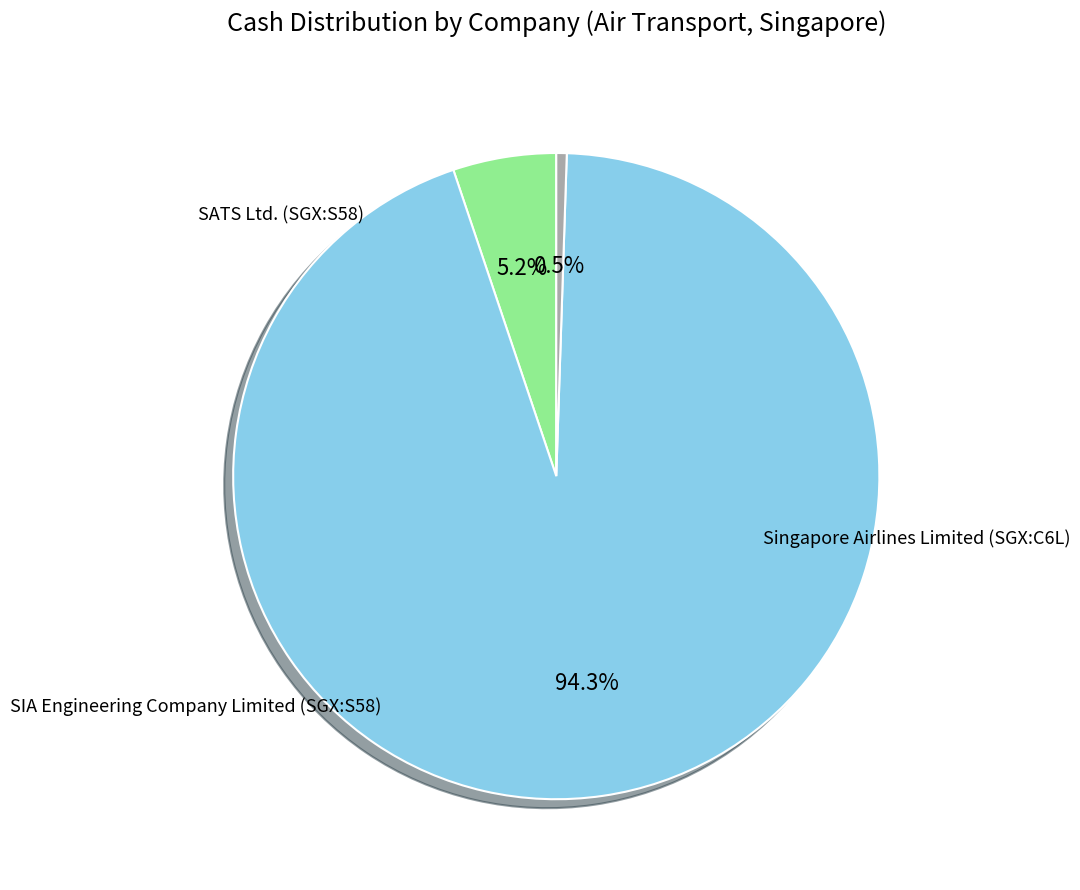

Approximately how many times larger is the value at Singapore Airlines Limited (SGX:C6L) compared to SIA Engineering Company Limited (SGX:S58)?

181.4